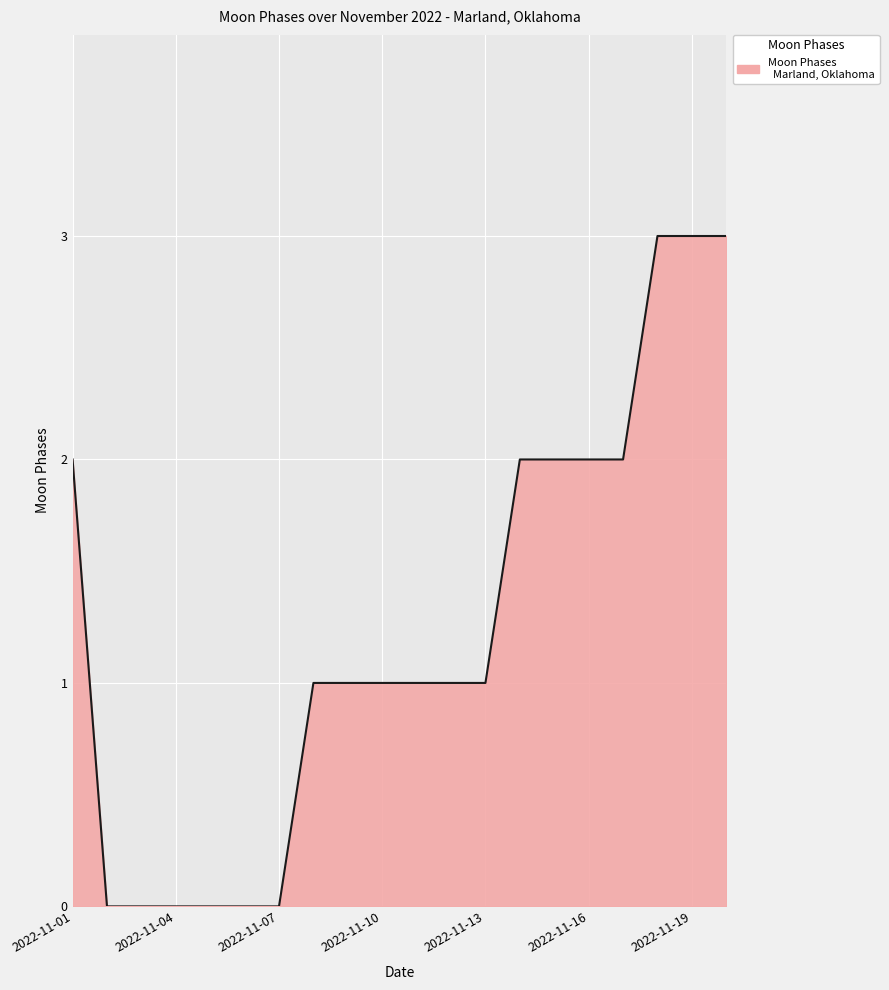

What is the difference between the maximum and minimum values?

3